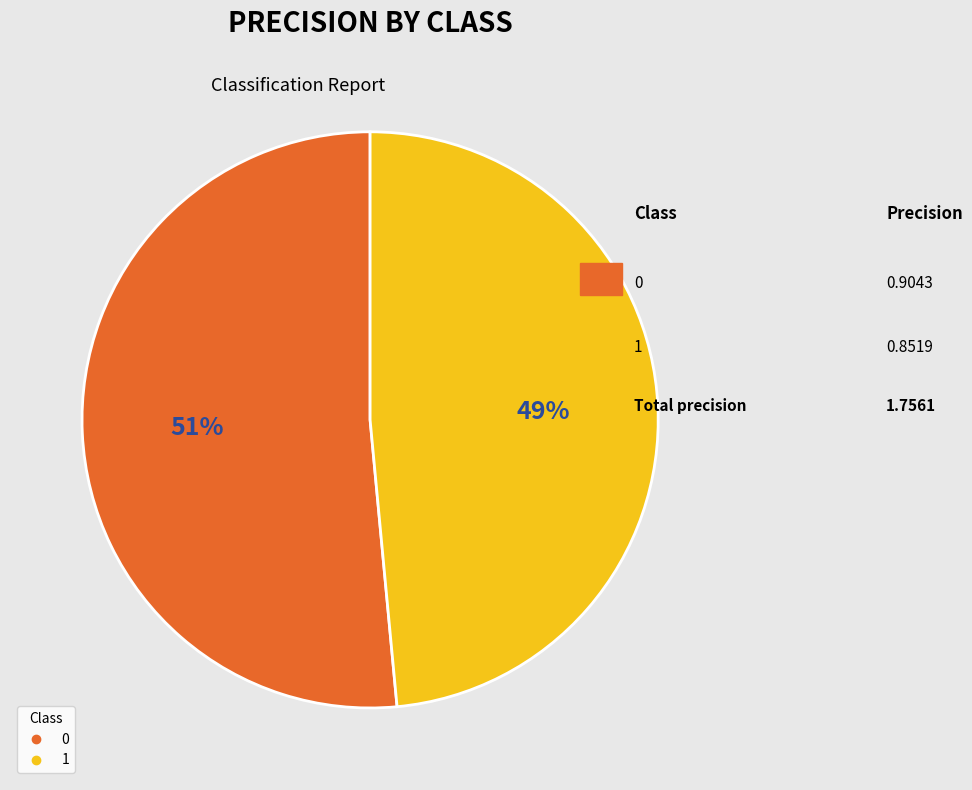

Is there any slice that represents more than half of the pie?

Yes